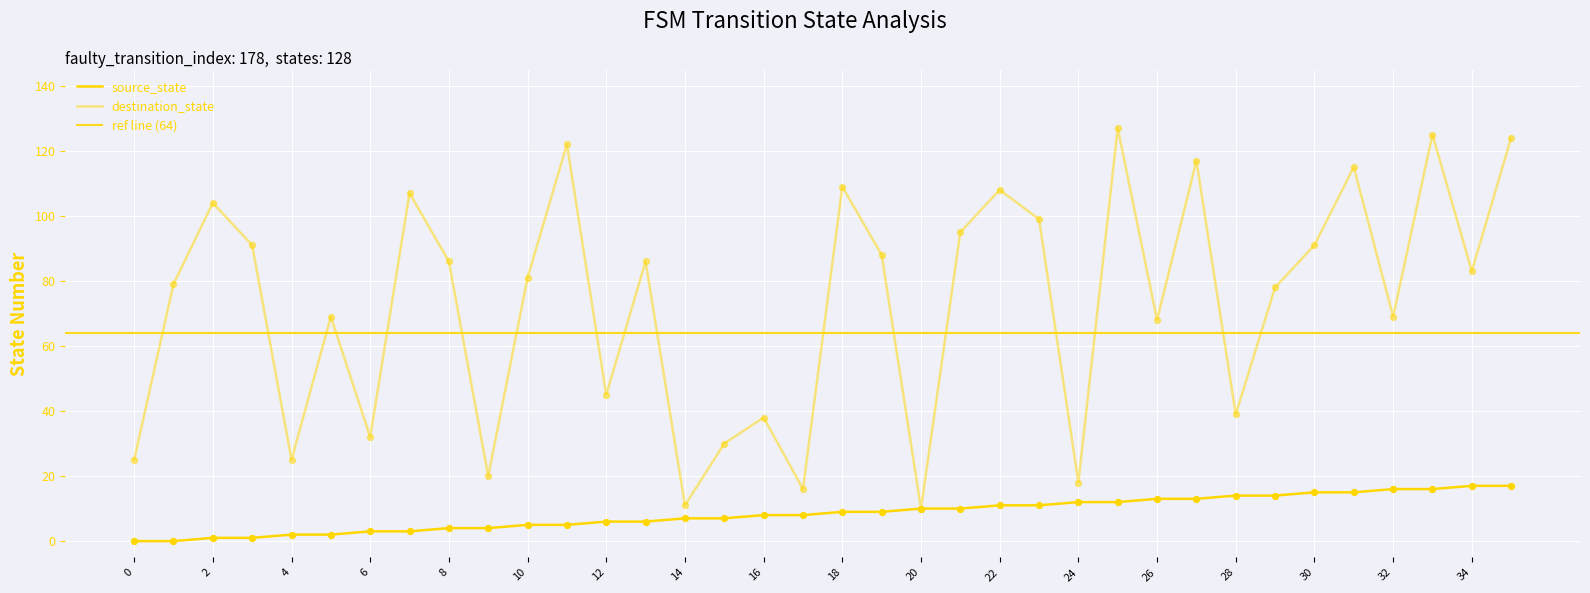

At which category is the sum across all series the highest?

33